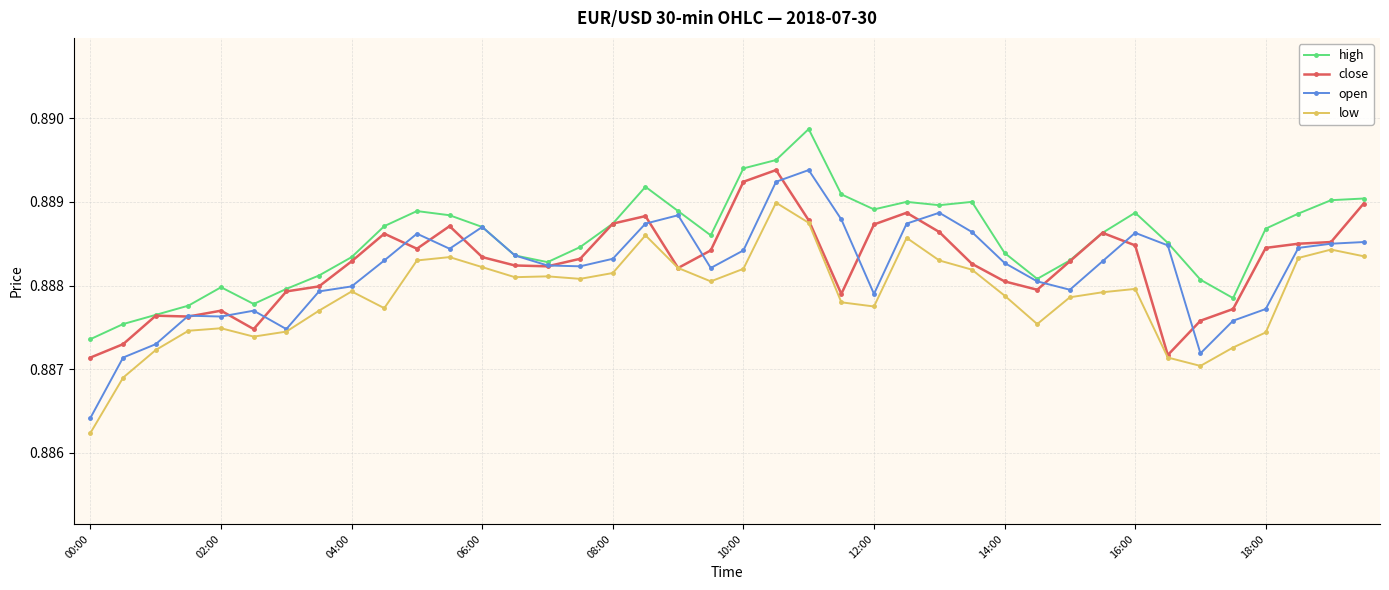

True or false: high and low intersect in this chart.

False